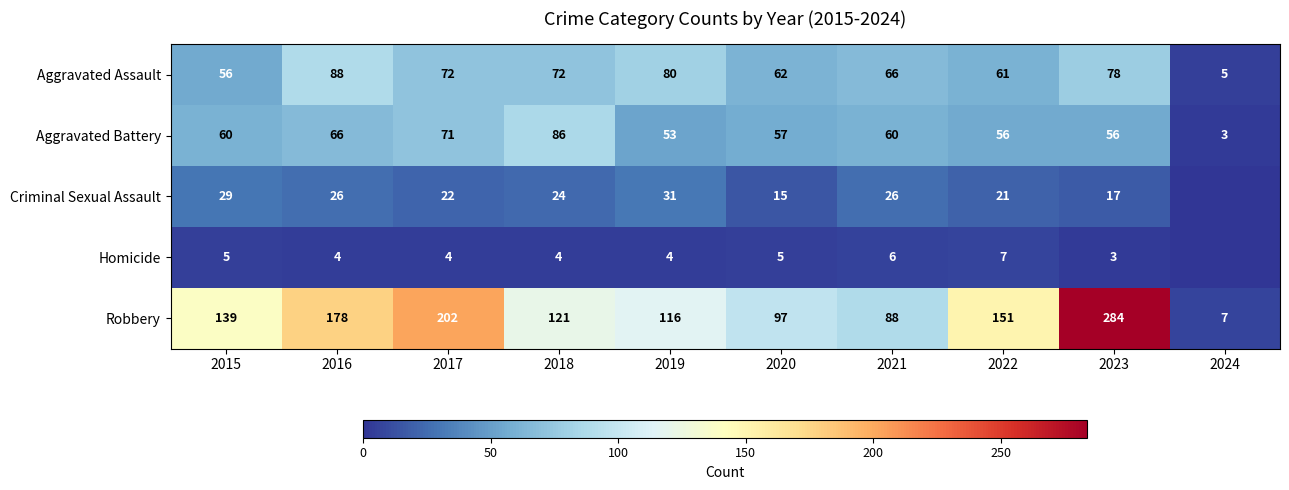

What is the difference between the maximum and minimum values in the Aggravated Assault series?

83